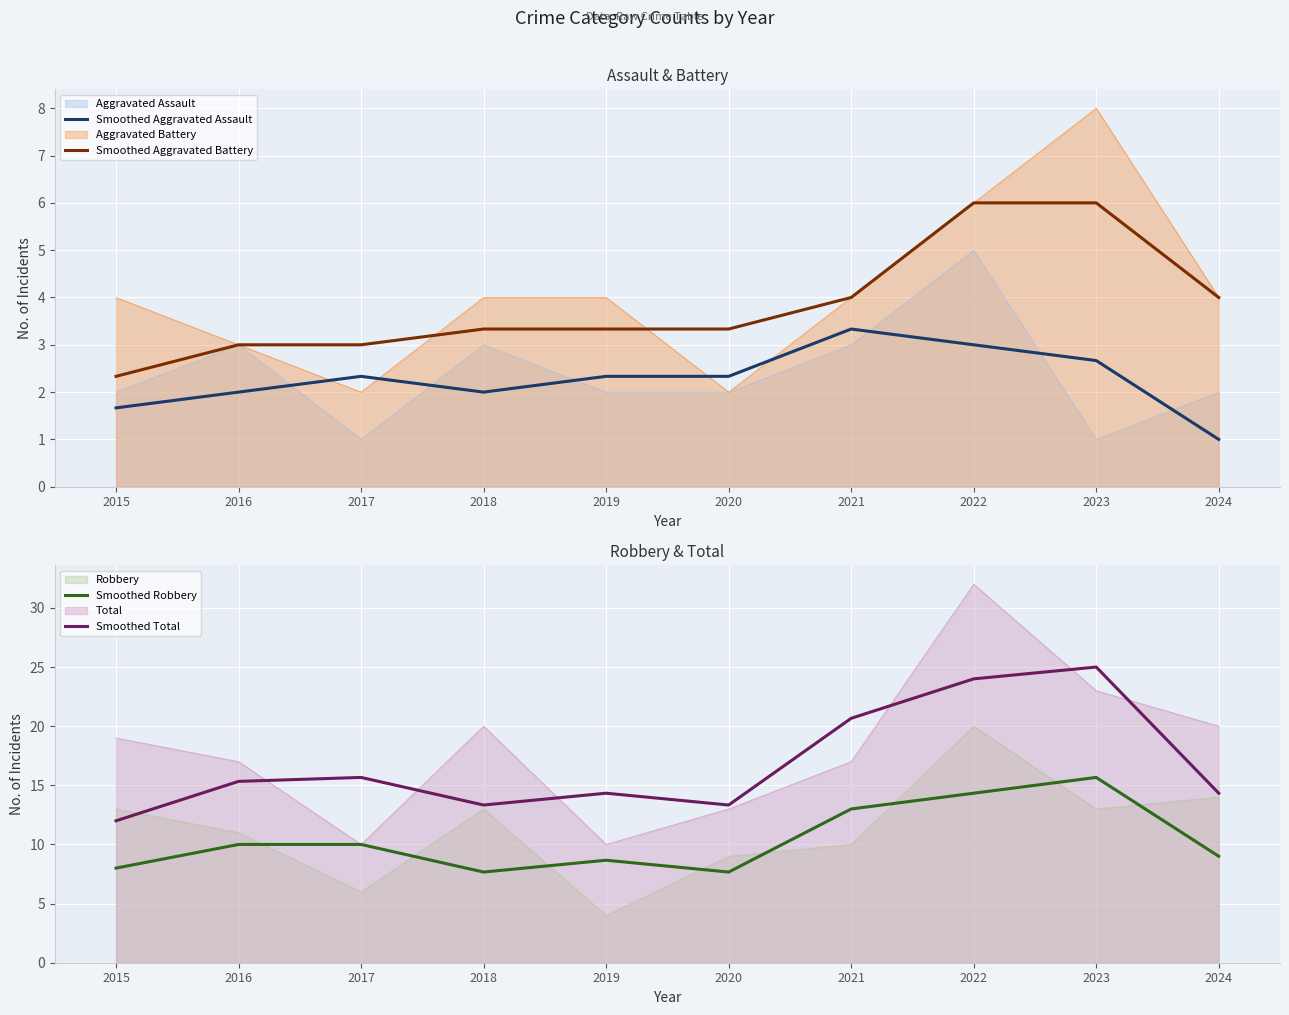

What is the minimum value for Aggravated Battery?

2.0